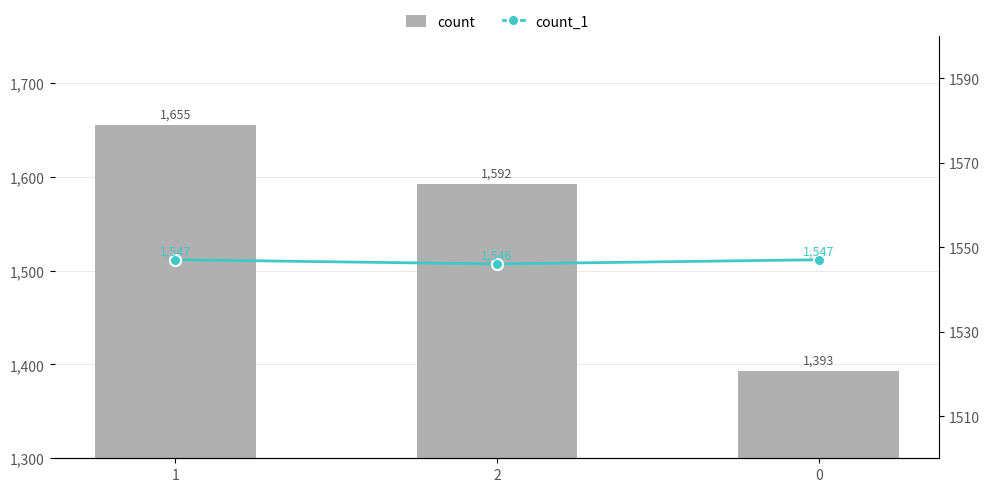

What is the difference between the count_1 values at 2 and 1?

1